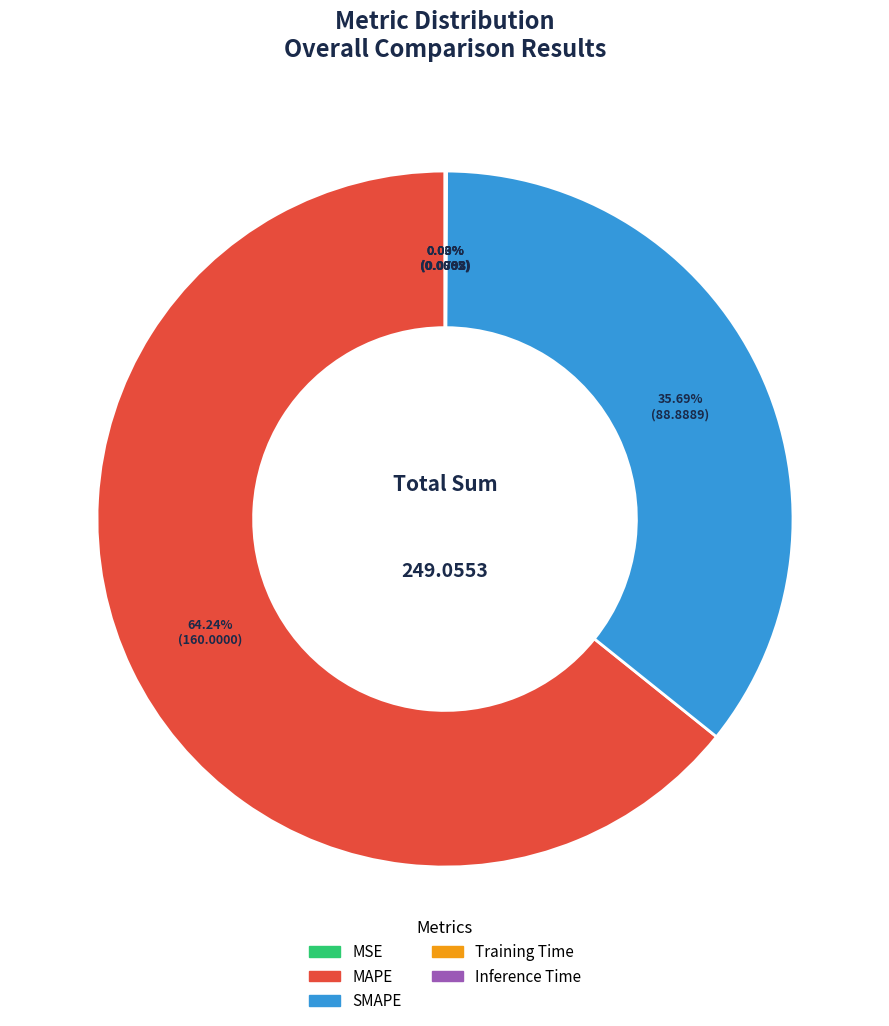

Which slice is the largest?

MAPE